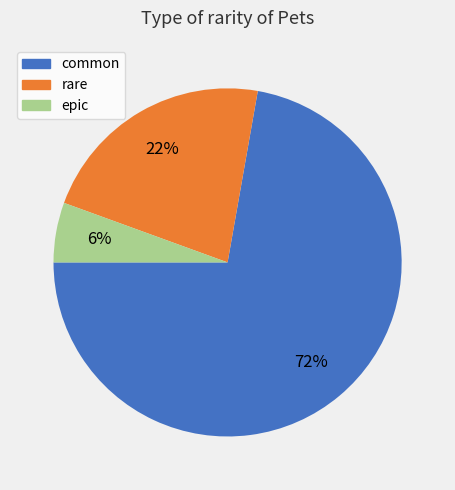

What is the majority slice?

common